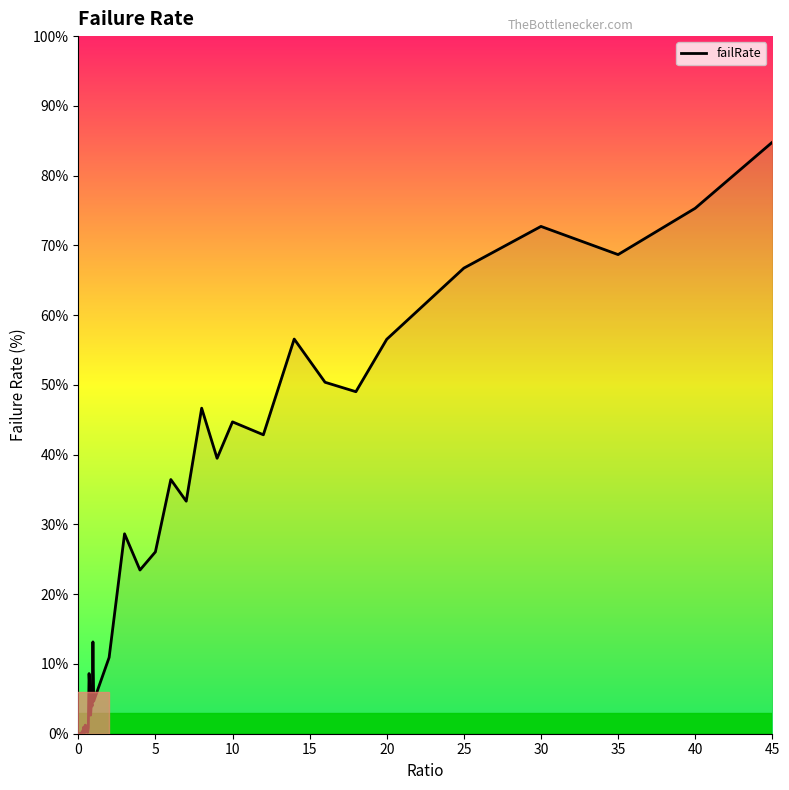

What is the difference between the maximum and minimum values?

84.8